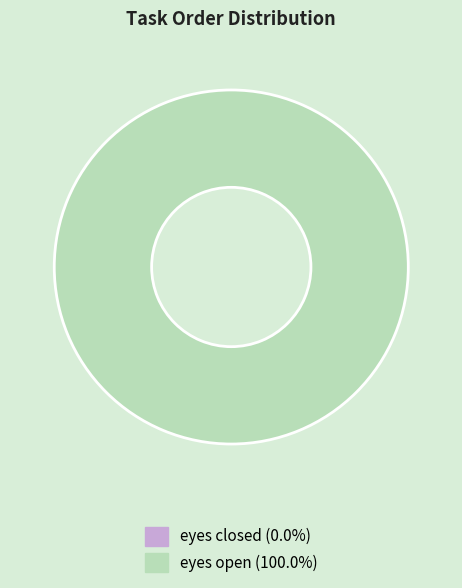

Which category accounts for the majority?

eyes open